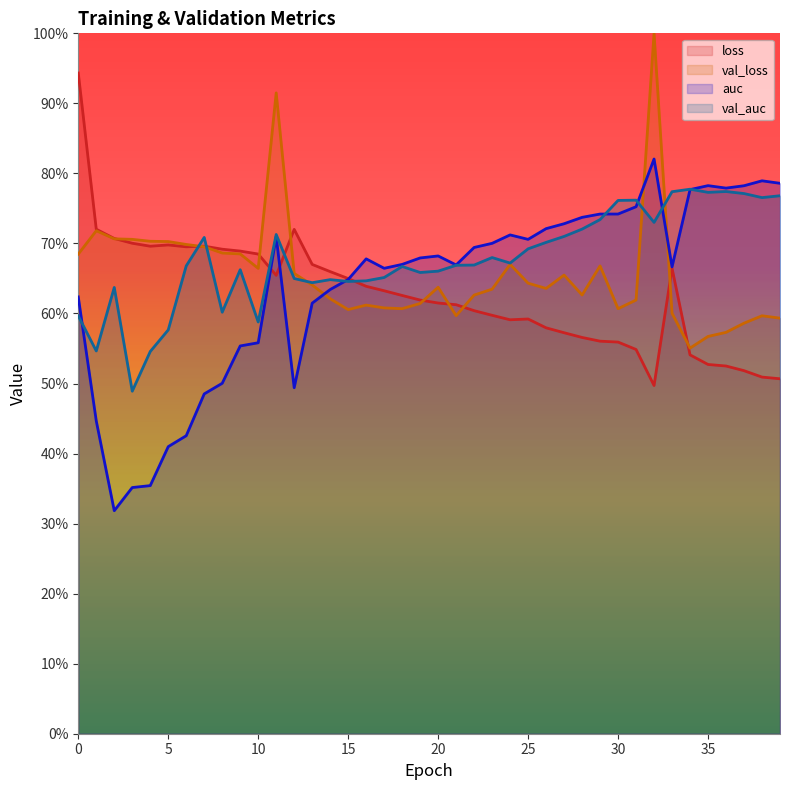

Does the chart display data point markers on the line(s)?

No